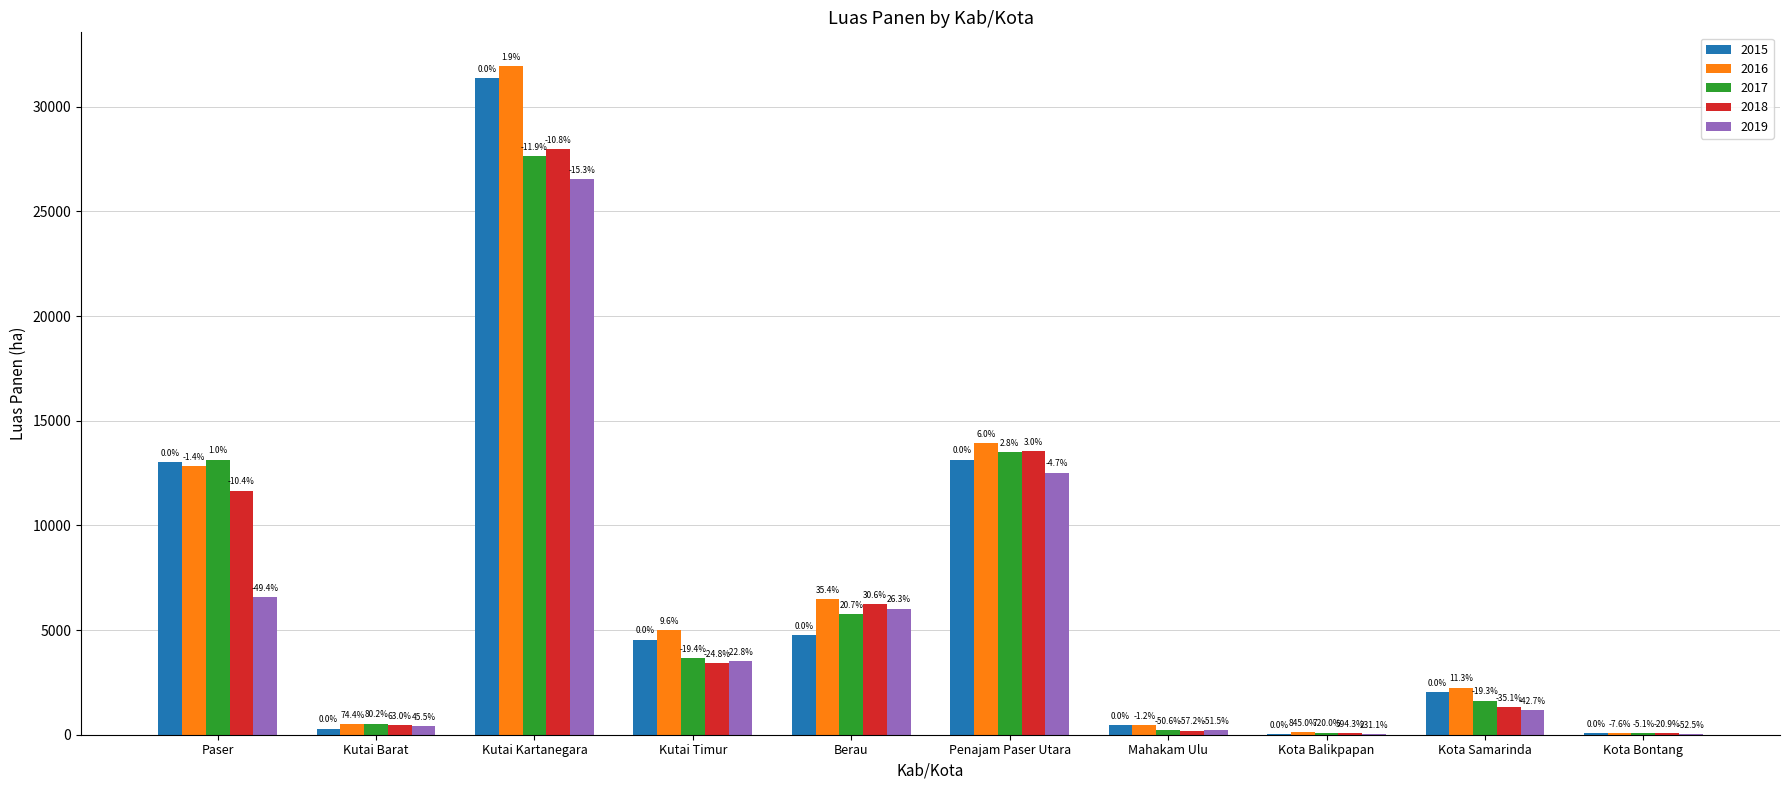

Reading left to right, what are all the values shown in this chart?

Luas Panen: 13012.7	292.9	31358.2	4541.7	4771.2	13138.9	470.2	12.5	2021.9	87.4
Luas Panen_1: 12825.6	510.8	31953.0	4978.8	6461.7	13924.4	464.4	118.3	2250.8	80.8
Luas Panen_2: 13137.8	527.9	27635.0	3660.5	5756.5	13501.6	232.2	102.7	1632.3	82.9
Luas Panen_3: 11663.9	477.6	27981.3	3415.9	6229.8	13531.2	201.4	86.9	1312.8	69.1
Luas Panen_4: 6584.5	426.2	26547.3	3505.9	6027.5	12521.9	228.0	41.5	1157.7	41.5